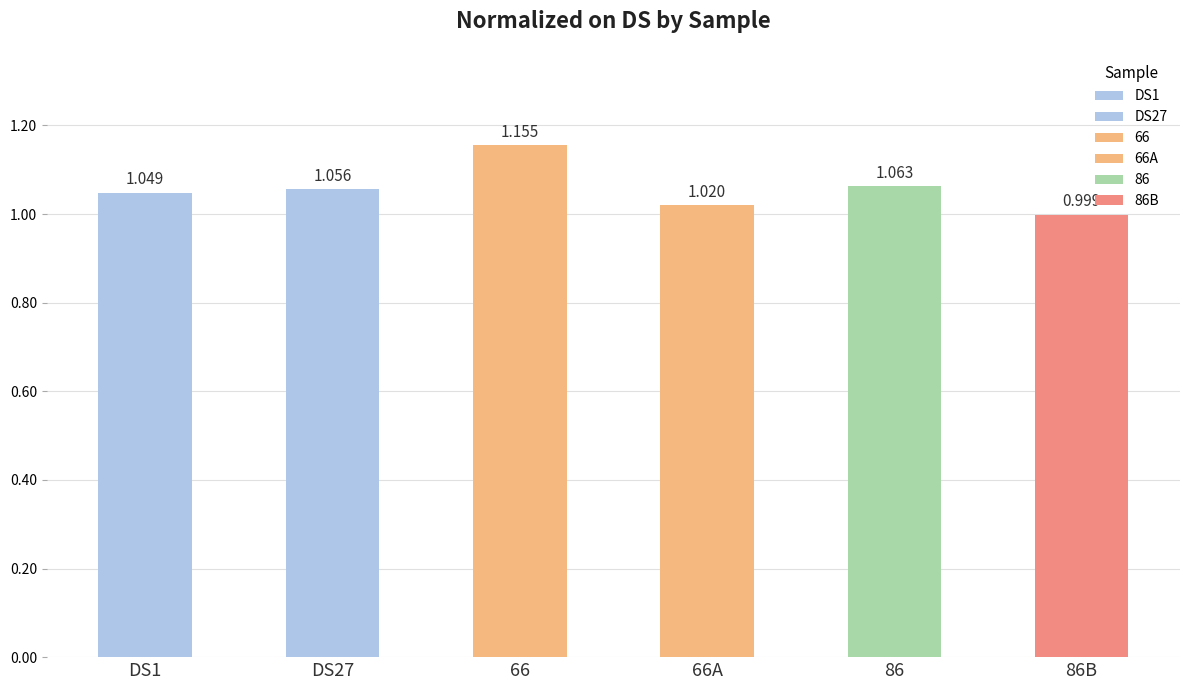

Which category has the highest value across all series?

66